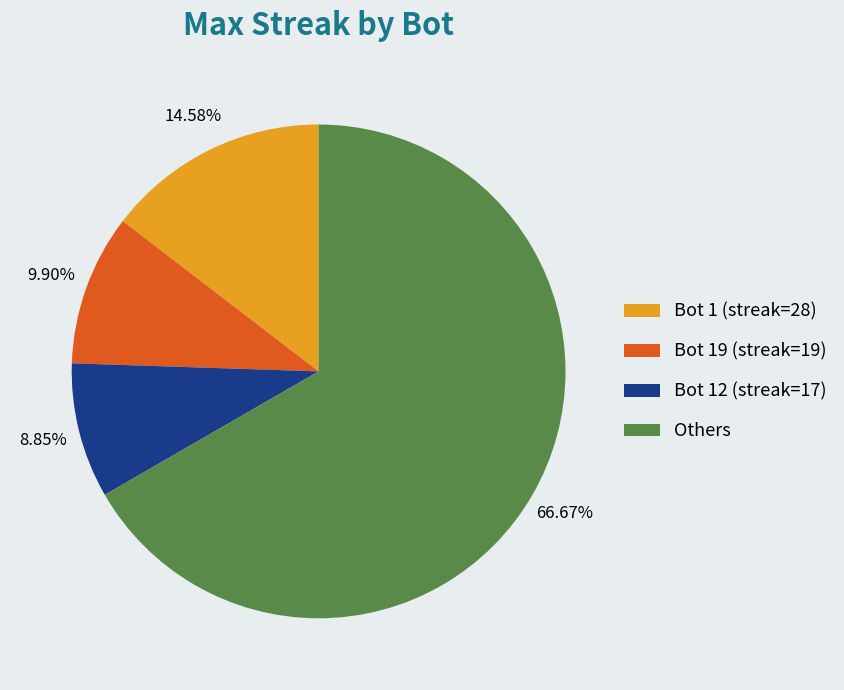

What is the ratio of the value at Bot 12 (streak=17) to the value at Bot 19 (streak=19)?

0.9